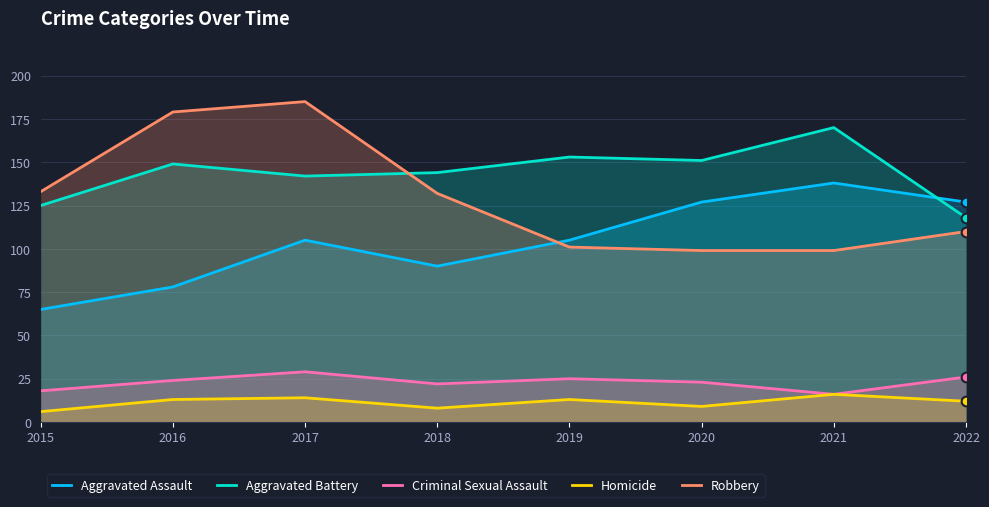

Reading right to left, list all the values displayed in this chart.

Aggravated Assault: 127	138	127	105	90	105	78	65
Aggravated Battery: 118	170	151	153	144	142	149	125
Criminal Sexual Assault: 26	16	23	25	22	29	24	18
Homicide: 12	16	9	13	8	14	13	6
Robbery: 110	99	99	101	132	185	179	133